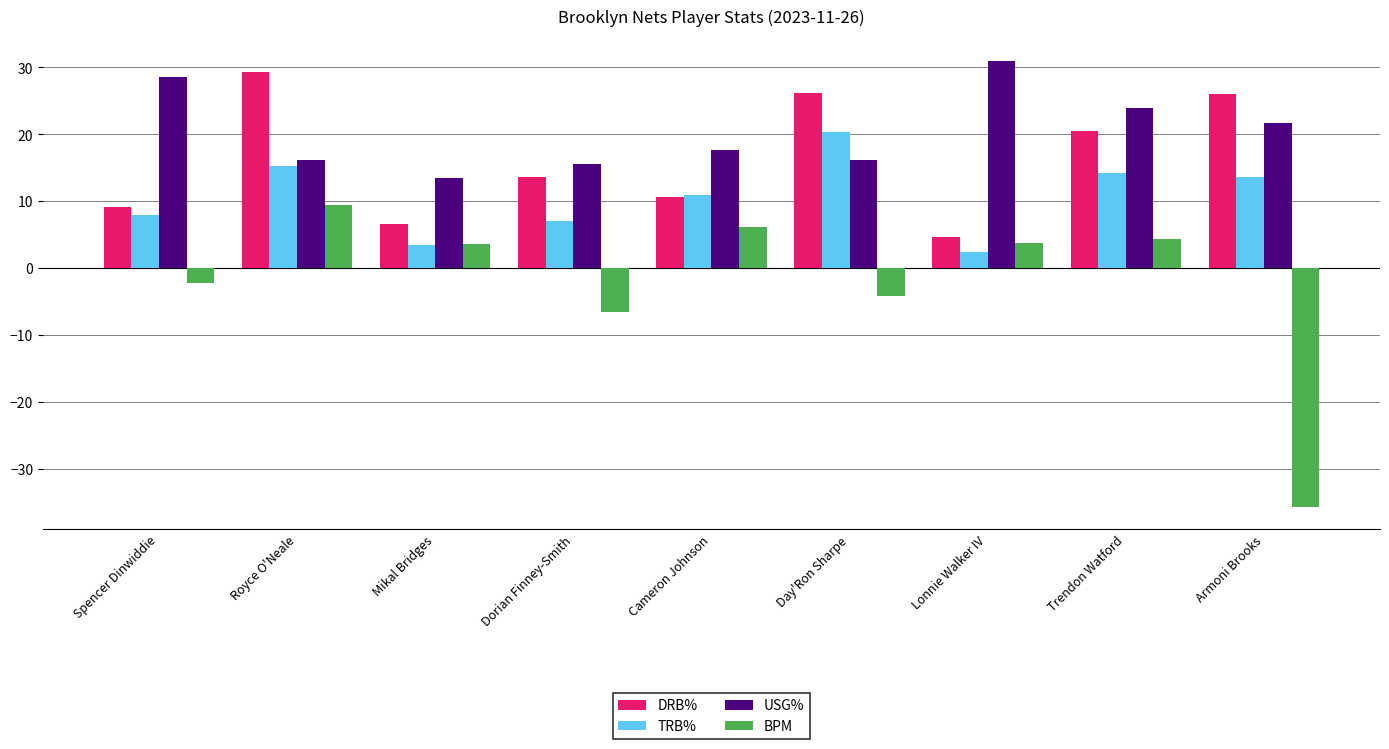

Which series has the largest total across all categories?

USG%